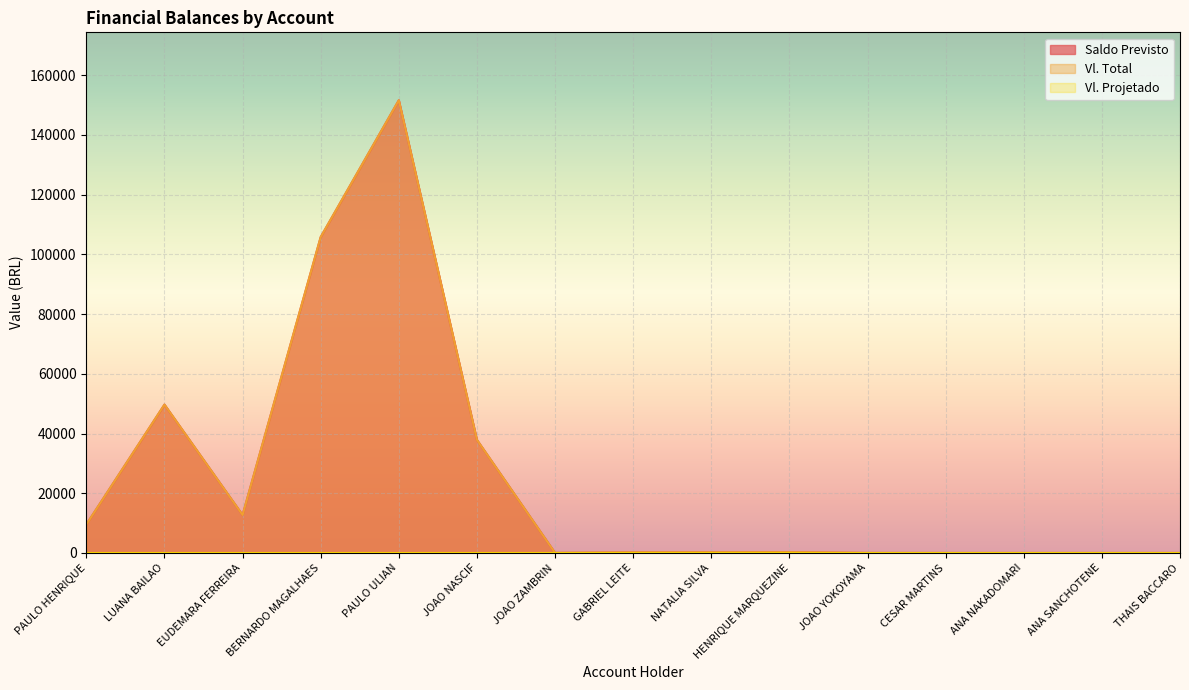

Does the chart display data point markers on the line(s)?

No